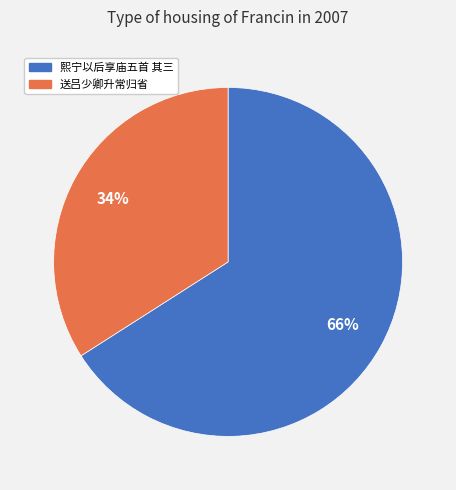

Which category has the smallest portion of the pie?

送吕少卿升常归省